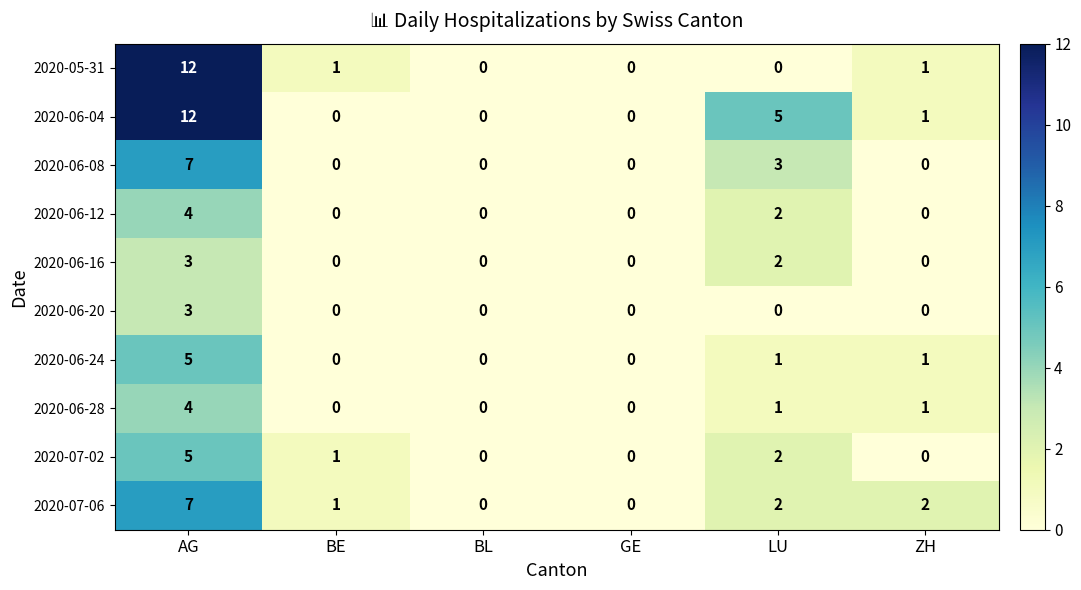

What is the average value of the 2020-06-04 series?

3